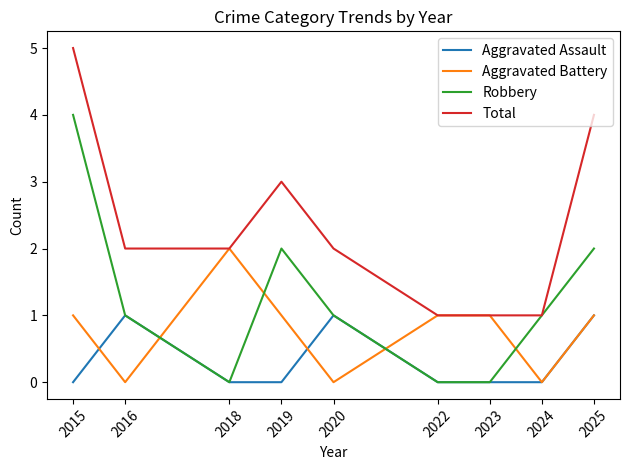

What is the difference between the maximum and minimum values in the Aggravated Assault series?

1